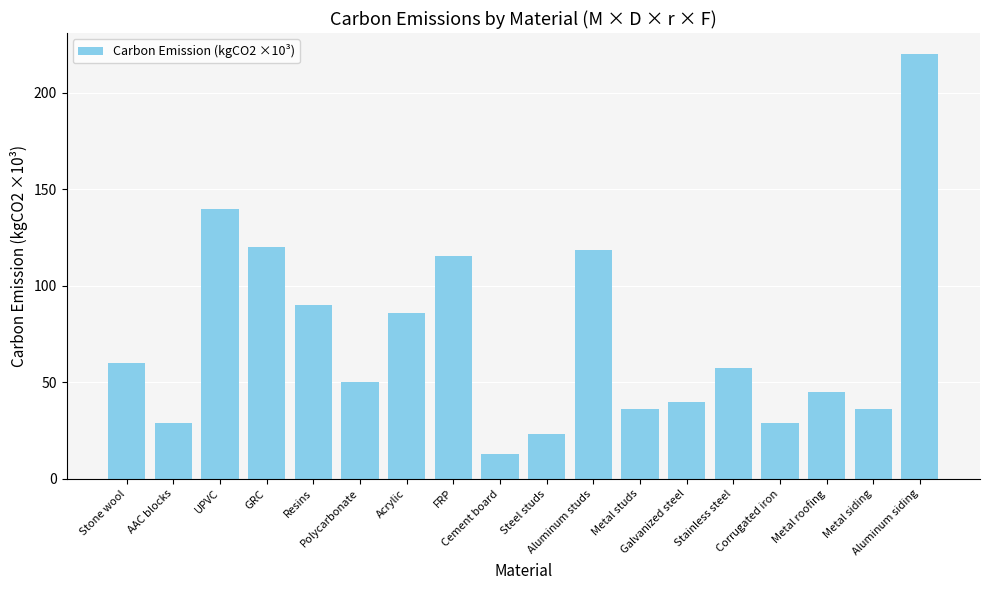

Approximately how many times larger is the value at UPVC compared to Cement board?

11.1